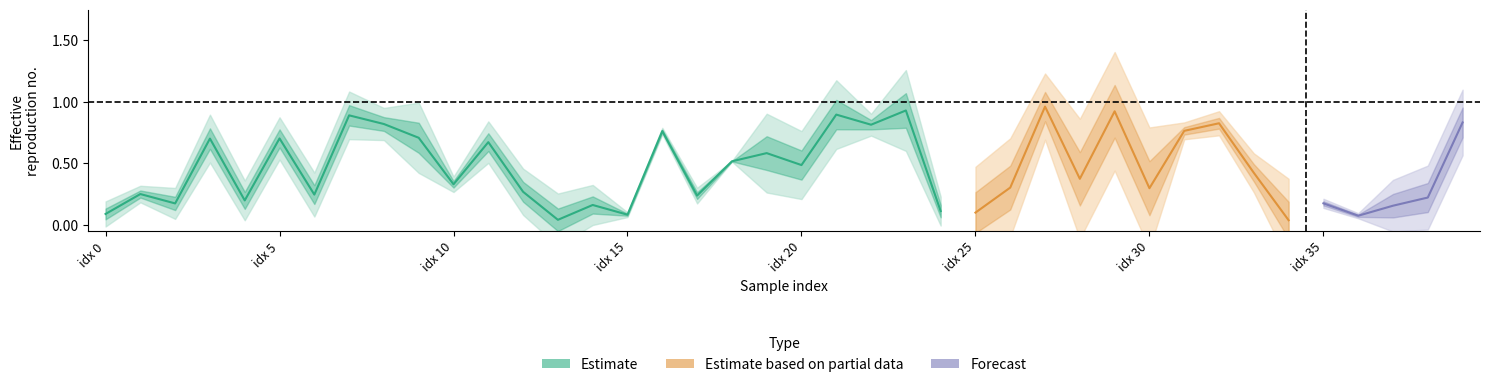

True or false: y_pred has more than 0 interior local peaks.

True